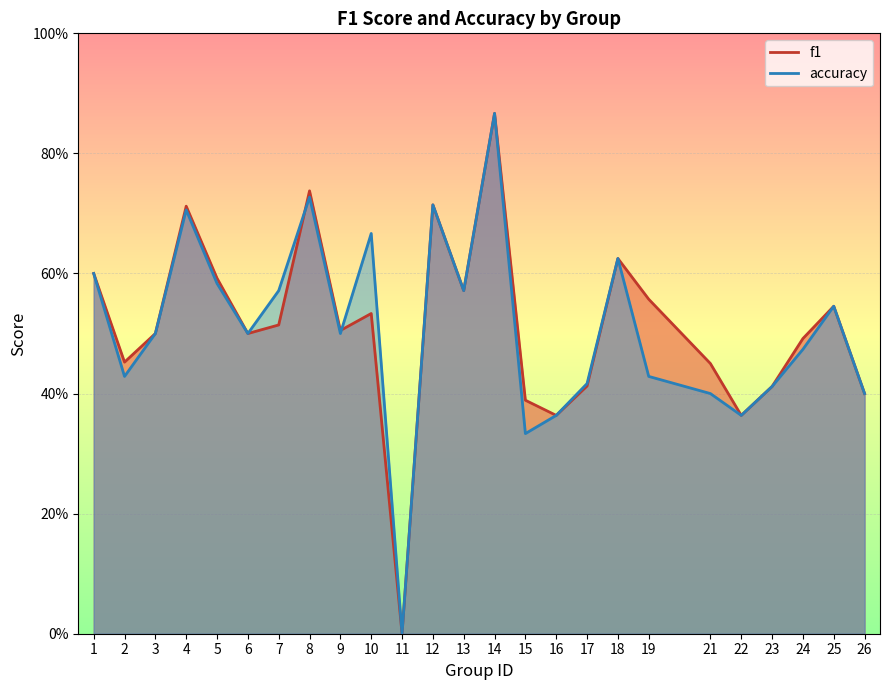

What are all the series names shown in the legend?

f1, accuracy